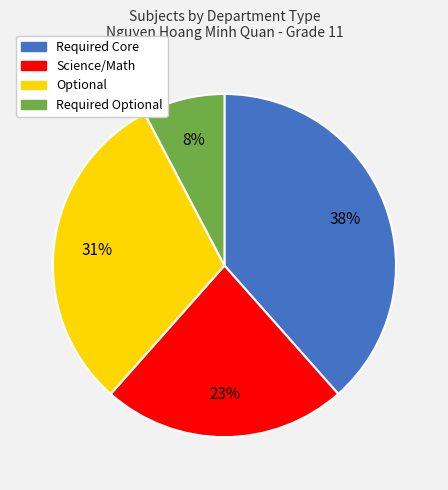

To the nearest percent, what is the average slice percentage?

25%